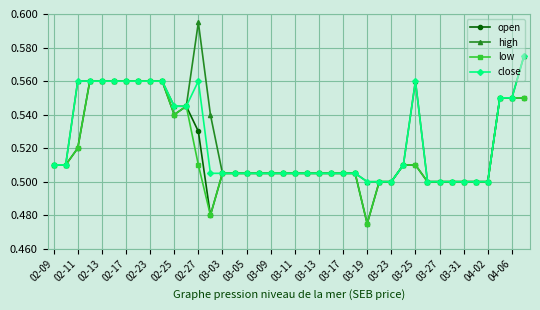

Which series has the largest range (max minus min)?

high